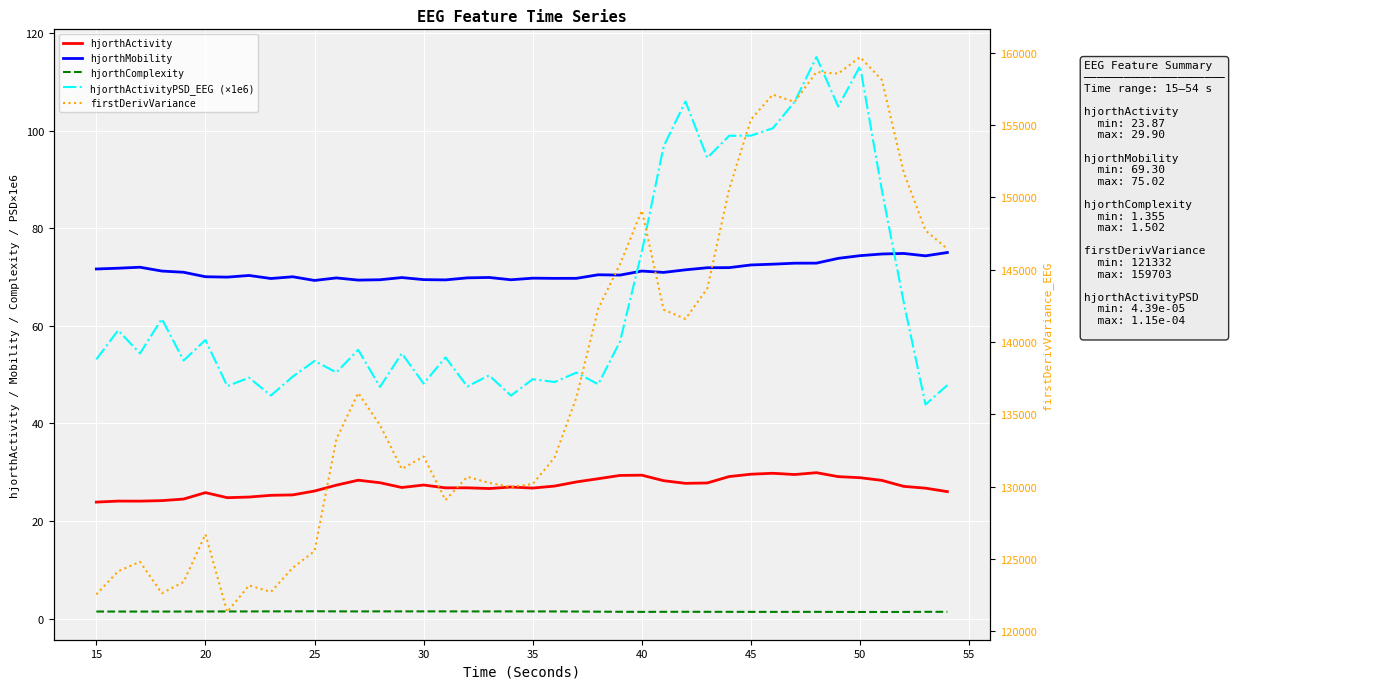

Reading right to left, list all the values displayed in this chart.

hjorthActivity: 26.0	26.7	27.1	28.3	28.9	29.1	29.9	29.5	29.8	29.6	29.1	27.8	27.7	28.3	29.4	29.3	28.7	28.0	27.2	26.7	27.0	26.7	26.8	26.8	27.4	26.9	27.8	28.4	27.3	26.1	25.3	25.3	24.9	24.8	25.8	24.5	24.2	24.1	24.1	23.9
hjorthMobility: 75.0	74.3	74.8	74.7	74.4	73.8	72.8	72.8	72.6	72.5	71.9	71.9	71.5	70.9	71.2	70.4	70.5	69.7	69.7	69.8	69.4	69.9	69.8	69.4	69.5	69.9	69.4	69.4	69.8	69.3	70.1	69.7	70.3	70.0	70.1	71.0	71.2	72.0	71.8	71.6
hjorthComplexity: 1.4	1.4	1.4	1.4	1.4	1.4	1.4	1.4	1.4	1.4	1.4	1.4	1.4	1.4	1.4	1.4	1.4	1.4	1.5	1.5	1.5	1.5	1.5	1.5	1.5	1.5	1.5	1.5	1.5	1.5	1.5	1.5	1.5	1.5	1.5	1.4	1.4	1.4	1.4	1.4
hjorthActivityPSD_EEG (×1e6): 47.8	43.9	64.8	87.8	113.2	104.9	115.1	105.9	100.5	99.0	98.9	94.4	106.0	96.8	75.2	56.8	48.0	50.4	48.5	49.1	45.7	49.8	47.6	53.5	48.2	54.3	47.5	55.1	50.4	52.8	49.6	45.7	49.4	47.7	57.1	52.9	61.4	54.3	59.1	53.1
firstDerivVariance: 146441.0	147713.7	151733.7	158119.6	159703.1	158562.8	158665.7	156604.0	157108.8	155391.3	150565.4	143705.9	141596.5	142234.7	149090.1	145385.9	142303.7	136164.2	132009.7	130183.4	129973.3	130259.3	130681.6	129074.9	132080.3	131224.0	134253.0	136478.0	133277.3	125544.5	124385.2	122717.2	123171.4	121331.6	126704.3	123405.7	122629.8	124802.6	124151.9	122545.4